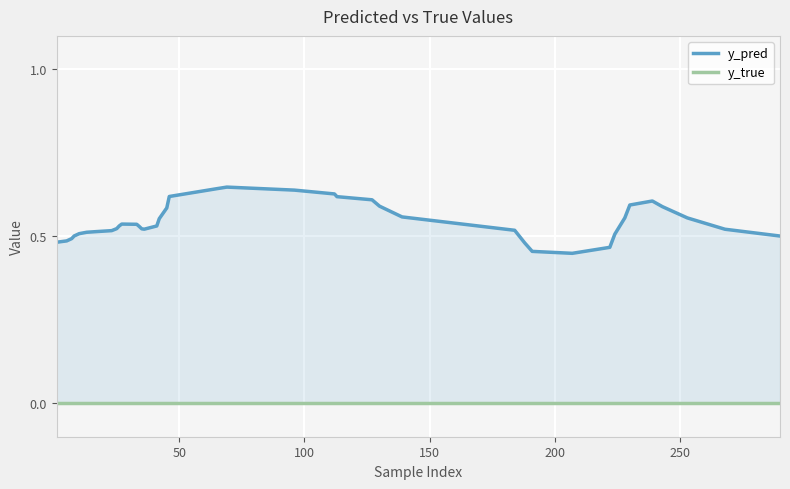

Which series has the widest spread of values?

y_pred